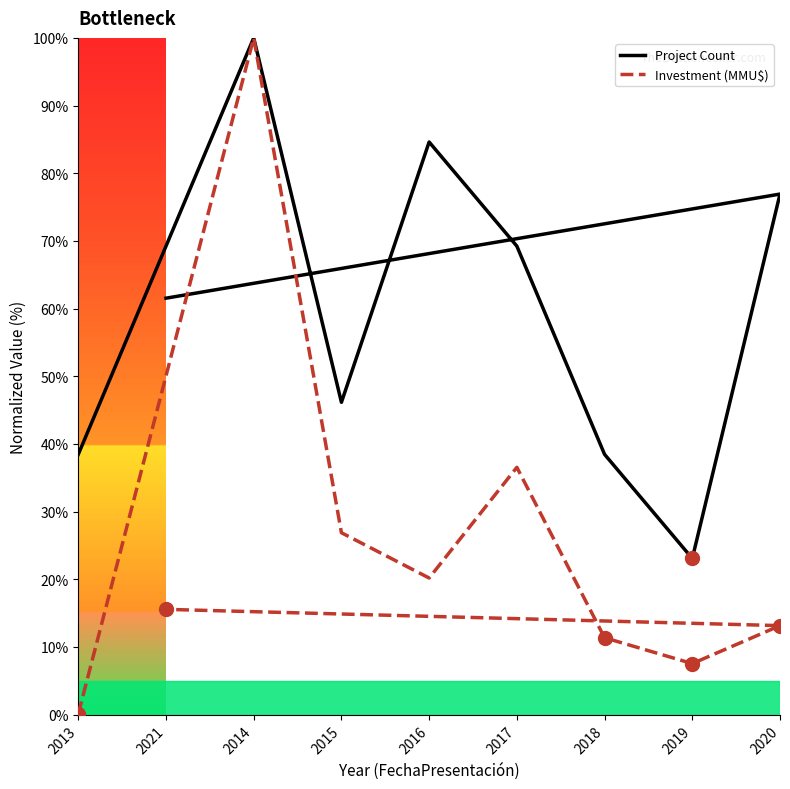

True or false: Investment (MMU$) and Project Count intersect in this chart.

False